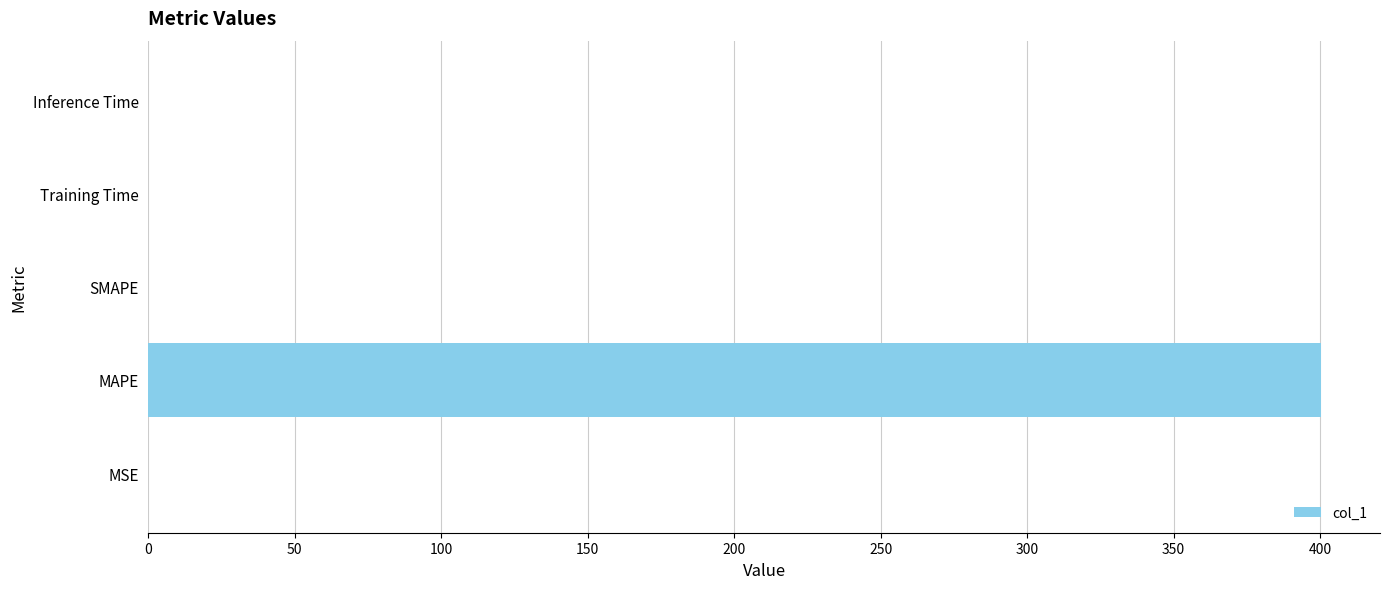

True or false: the data shows 0.0 at Inference Time.

True